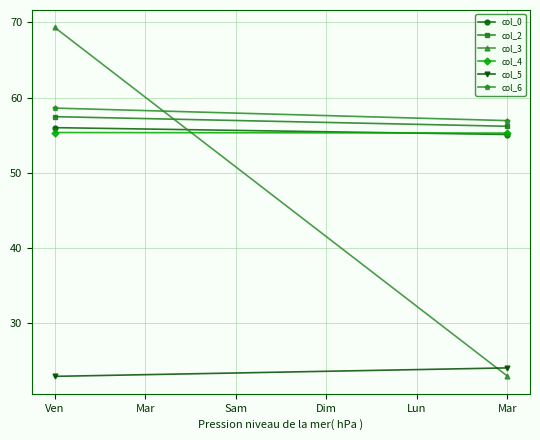

What value does the col_3 series have at Ven?

69.3